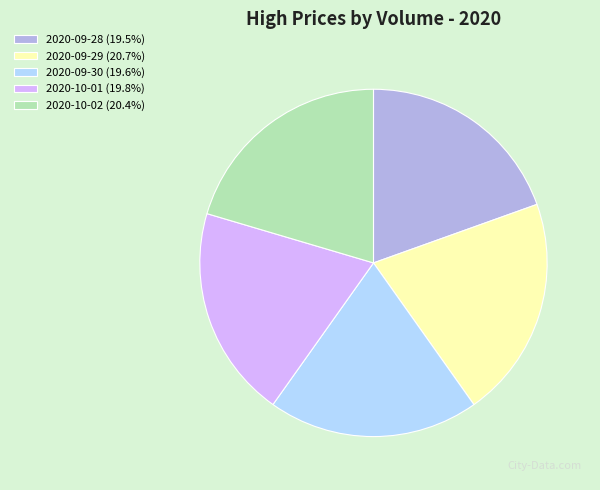

Combined, do 2020-09-29 (20.7%) and 2020-09-30 (19.6%) account for over 50%?

No